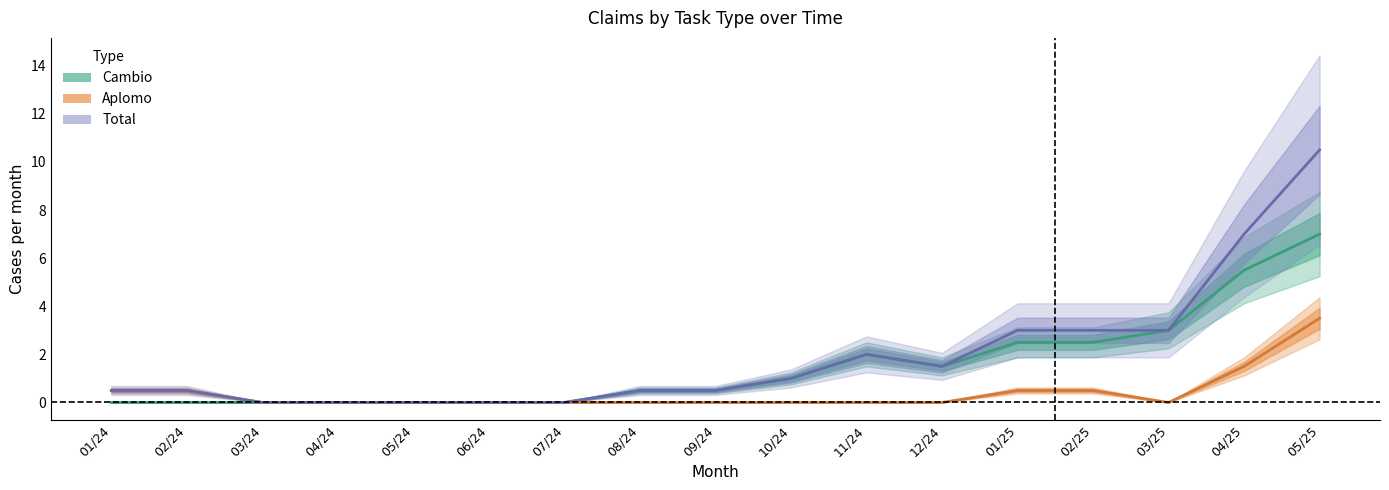

What position from the left is 08/24?

8